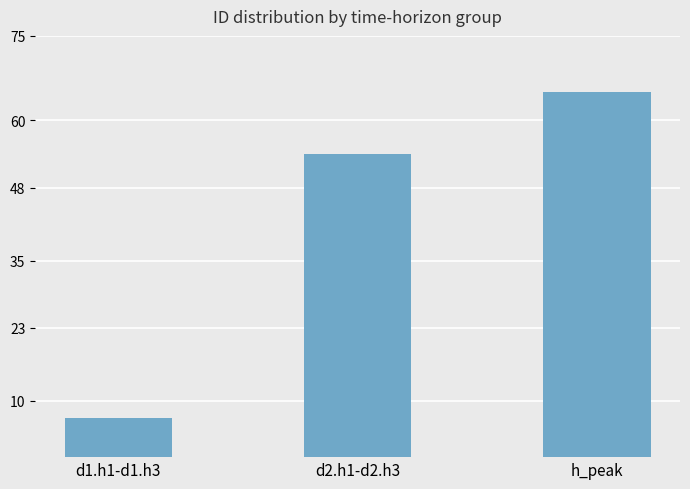

Which has a higher value, h_peak or d2.h1-d2.h3?

h_peak